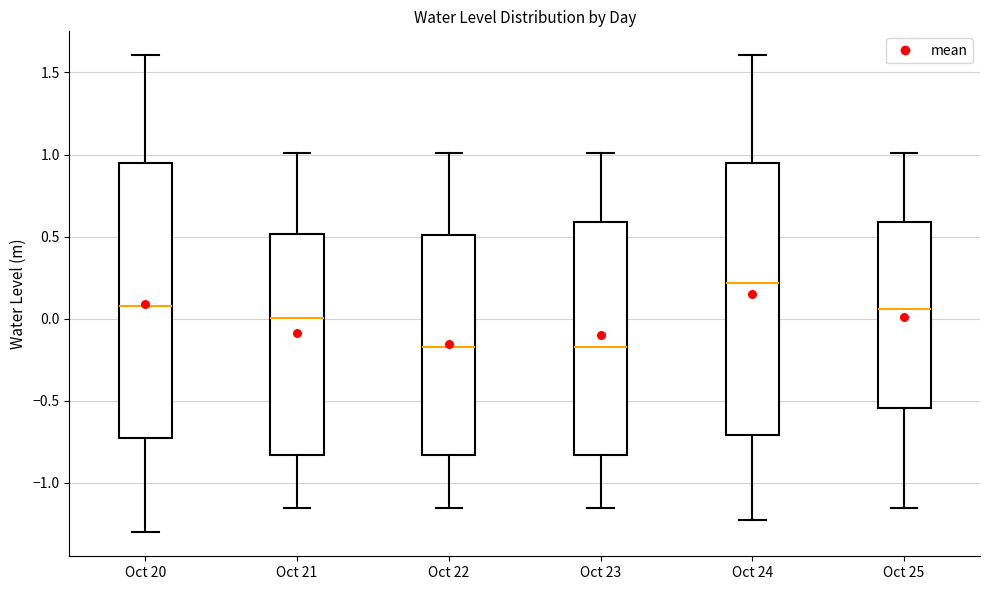

Reading left to right, read every box against the y-axis: the position of its median line, the range the box covers, and the ends of its whiskers. The values are not printed on the chart, so give them approximately, as read against the axis.

Oct 20: median 0.10, box -0.70 to 0.95, whiskers -1.30 to 1.60
Oct 21: median 0.00, box -0.85 to 0.50, whiskers -1.15 to 1.00
Oct 22: median -0.15, box -0.85 to 0.50, whiskers -1.15 to 1.00
Oct 23: median -0.15, box -0.85 to 0.60, whiskers -1.15 to 1.00
Oct 24: median 0.20, box -0.70 to 0.95, whiskers -1.25 to 1.60
Oct 25: median 0.05, box -0.55 to 0.60, whiskers -1.15 to 1.00